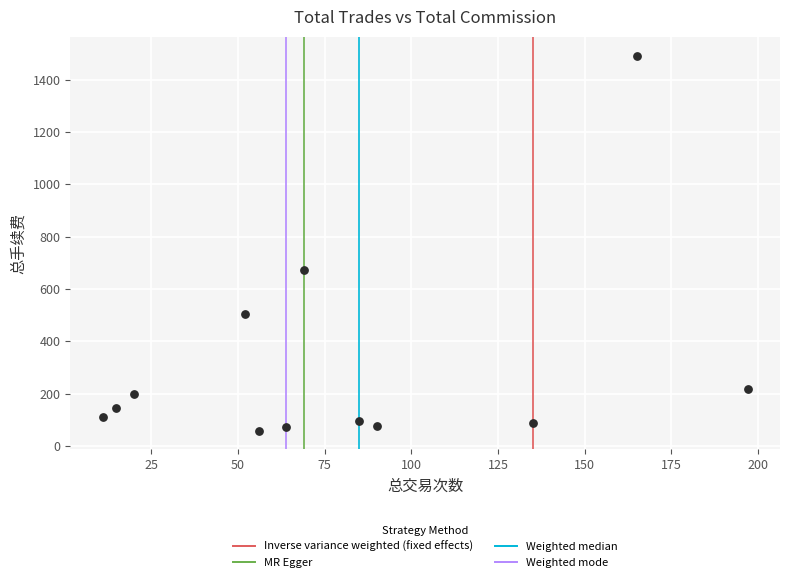

What is the range of X values (max minus min)?

186.0